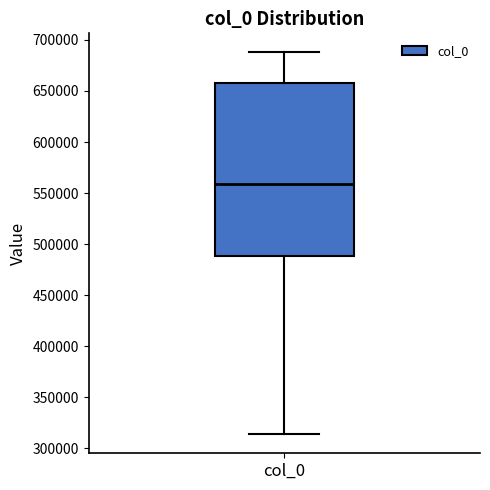

Transcribe this box plot: give where the median line is, the range the box spans, and where the two whiskers end, as read against the y-axis. The values are not printed on the chart, so give them approximately, as read against the axis.

median 560000, box 490000 to 660000, whiskers 315000 to 690000